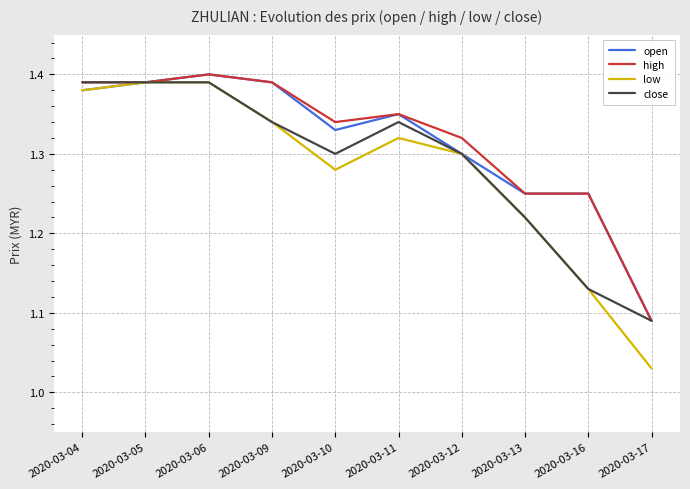

Where is high nearest to the value 1?

2020-03-17